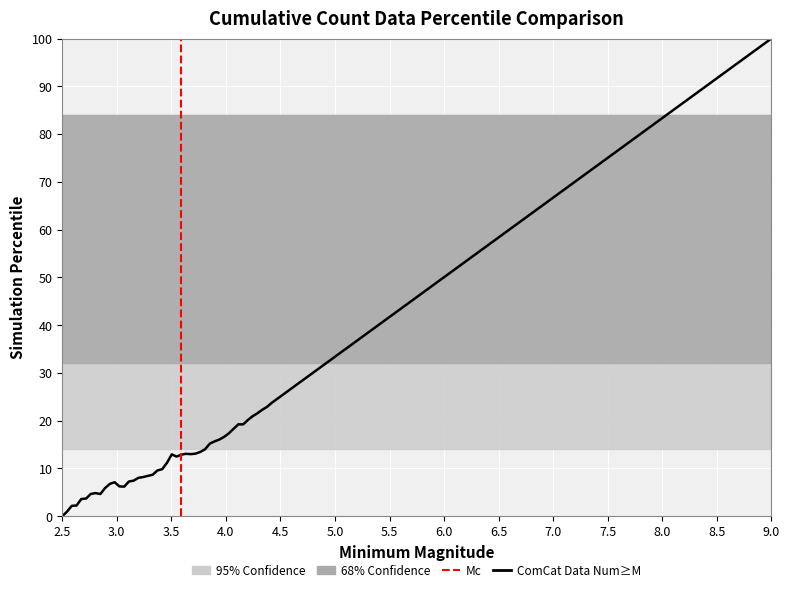

What is the value of the 2nd point from the left?

1